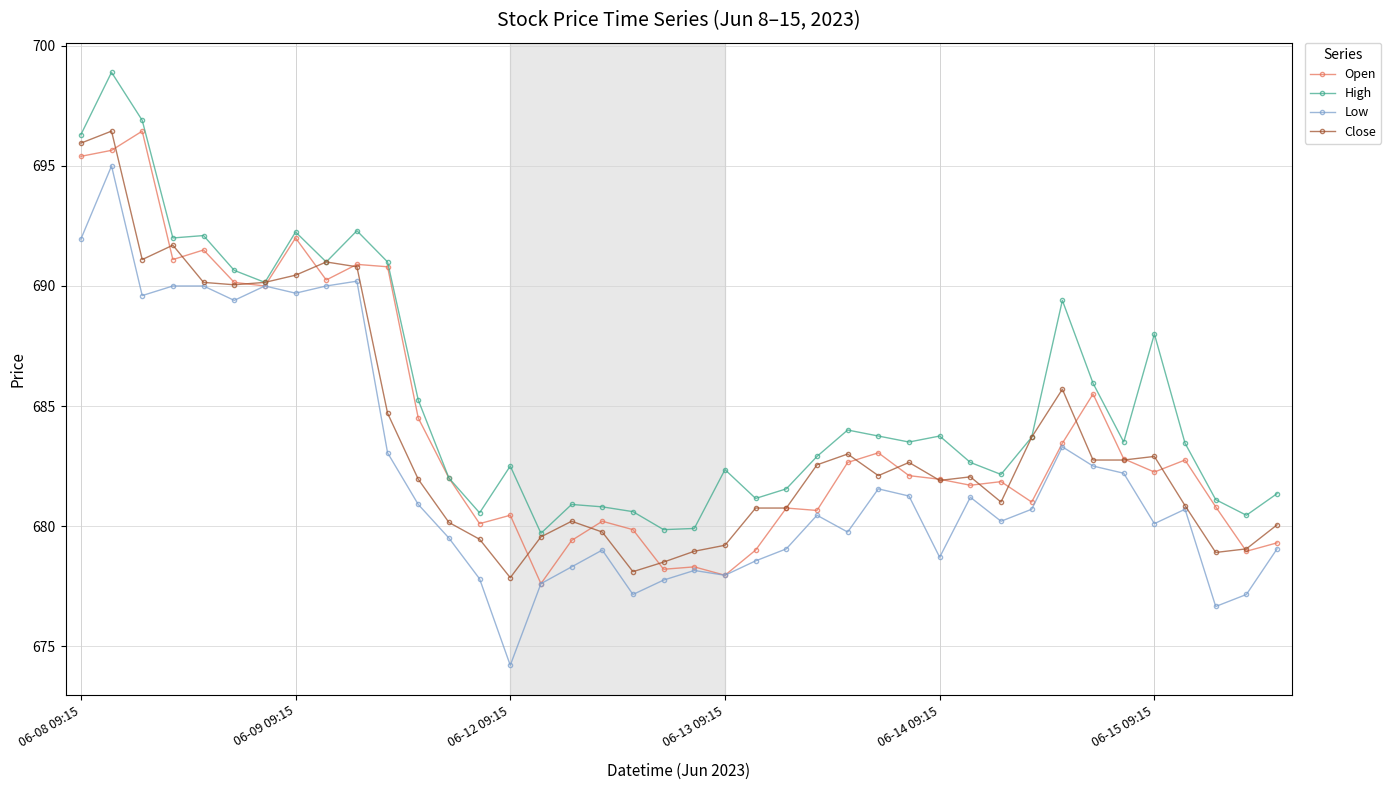

What is the minimum value shown in the chart?

674.2